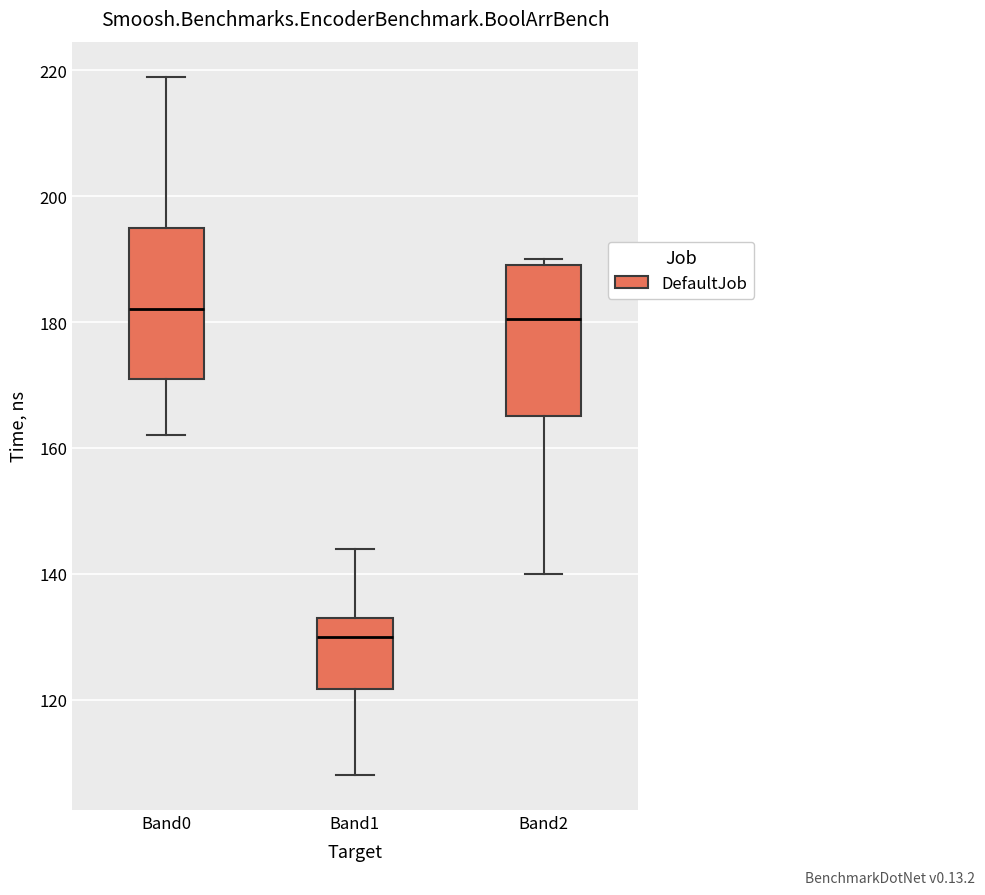

Reading left to right, transcribe this box plot: for each box, give where its median line is, the range the box spans, and where its two whiskers end, as read against the y-axis. The values are not printed on the chart, so give them approximately, as read against the axis.

Band0: median 182, box 172 to 196, whiskers 162 to 220
Band1: median 130, box 122 to 134, whiskers 108 to 144
Band2: median 180, box 166 to 190, whiskers 140 to 190 (just above the box's upper edge)